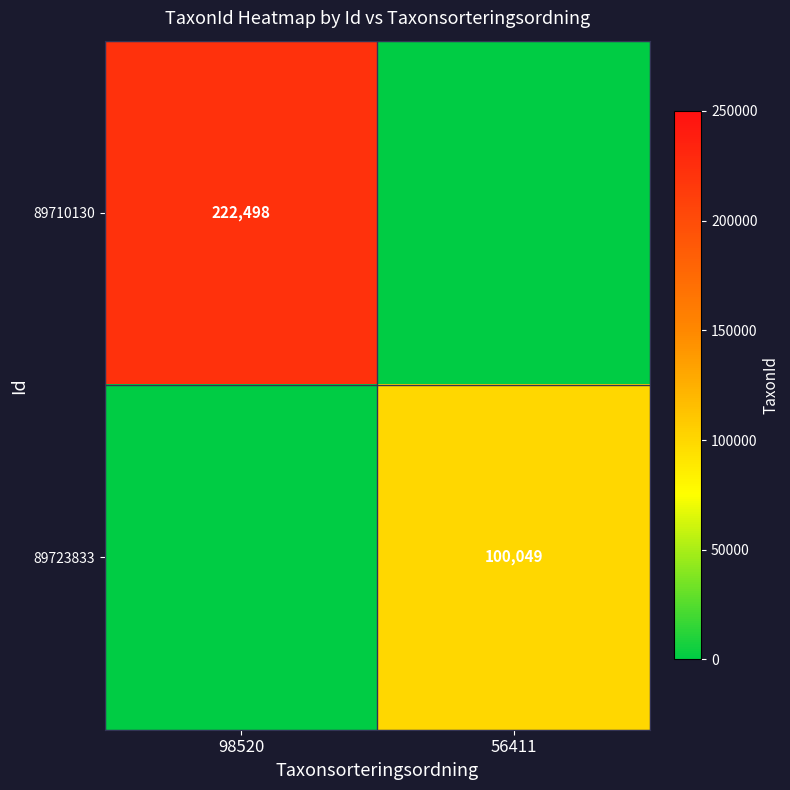

True or false: 89723833 has a value of 100049 at 56411.

True